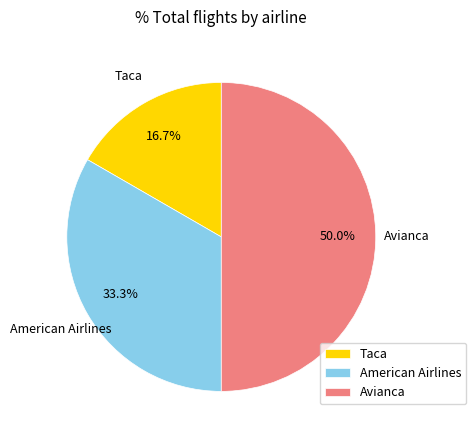

To the nearest percent, what is the average slice percentage?

33%